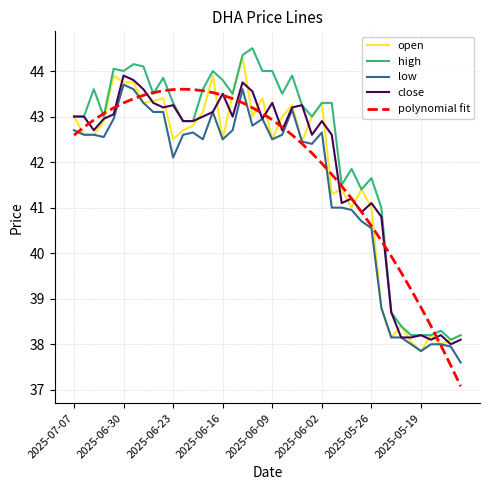

Count the number of categories in the chart.

40